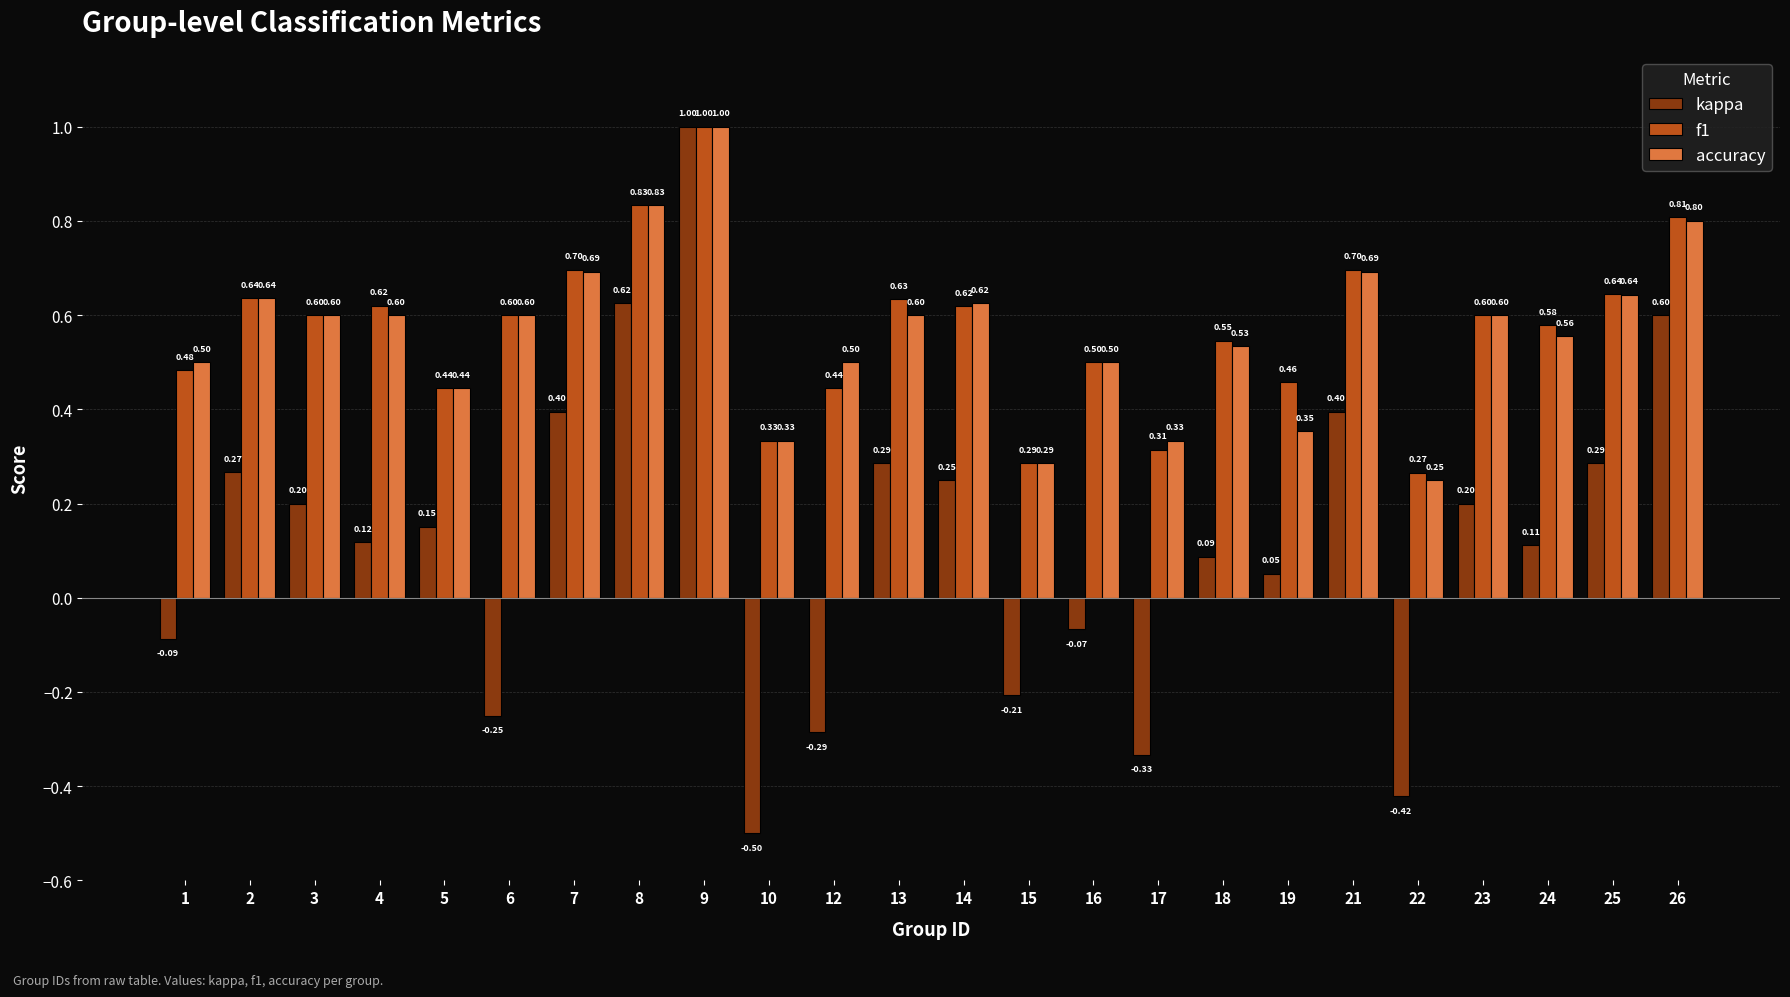

What is the difference between the second highest and second lowest values in the accuracy series?

0.5